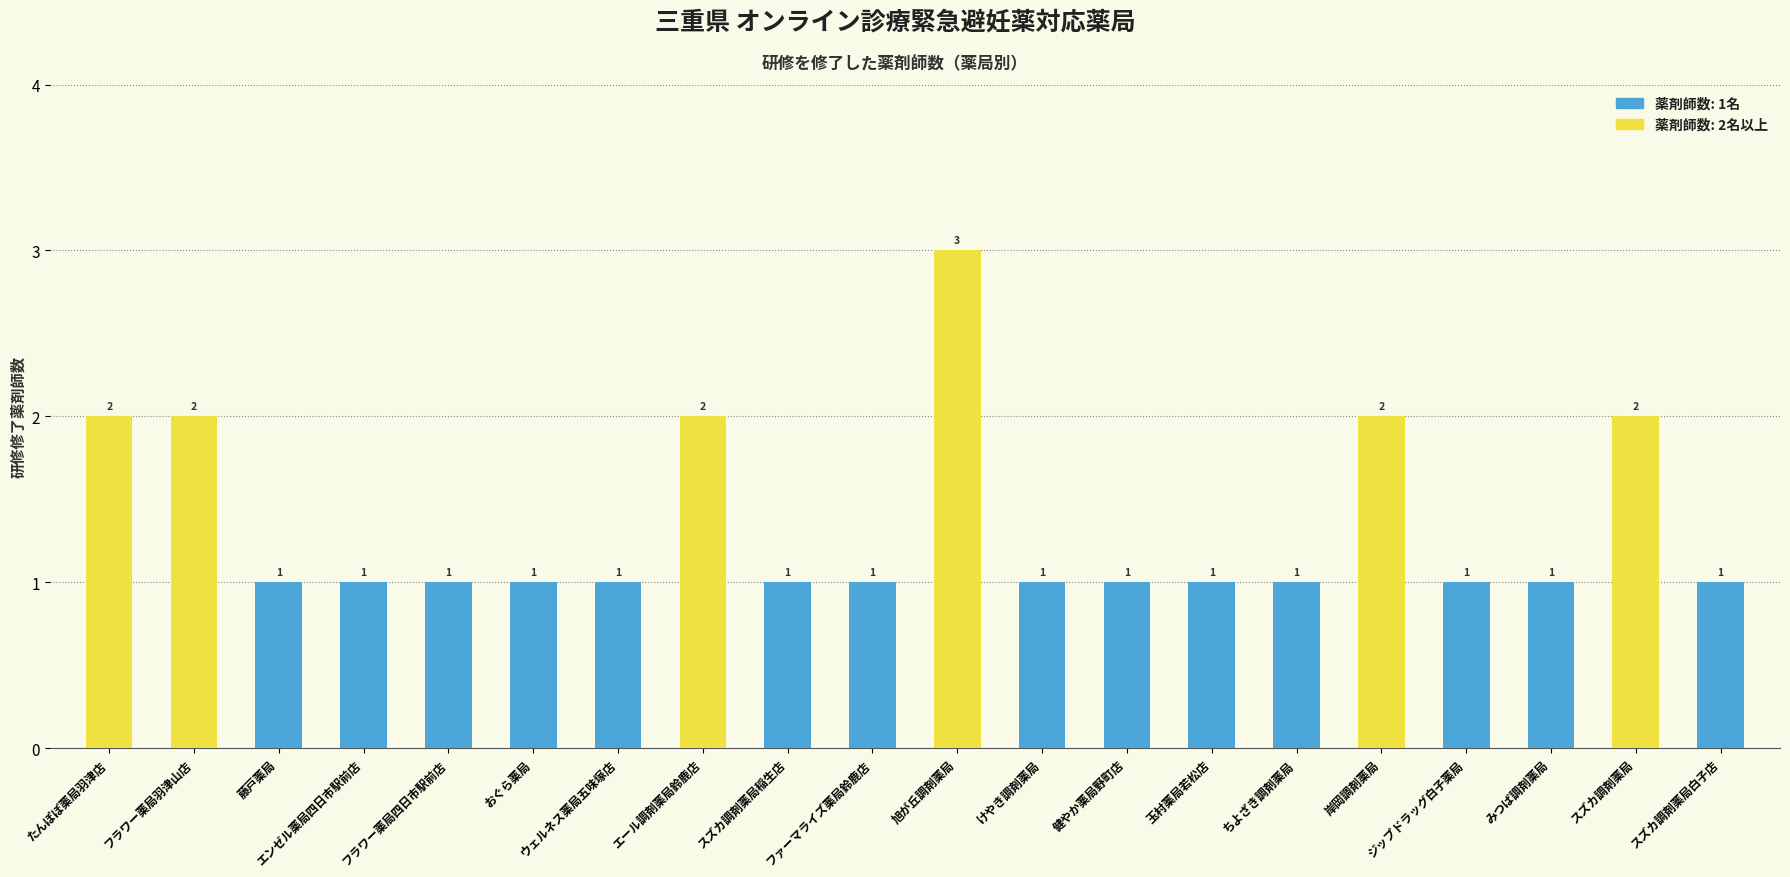

What is the minimum value shown in the chart?

1